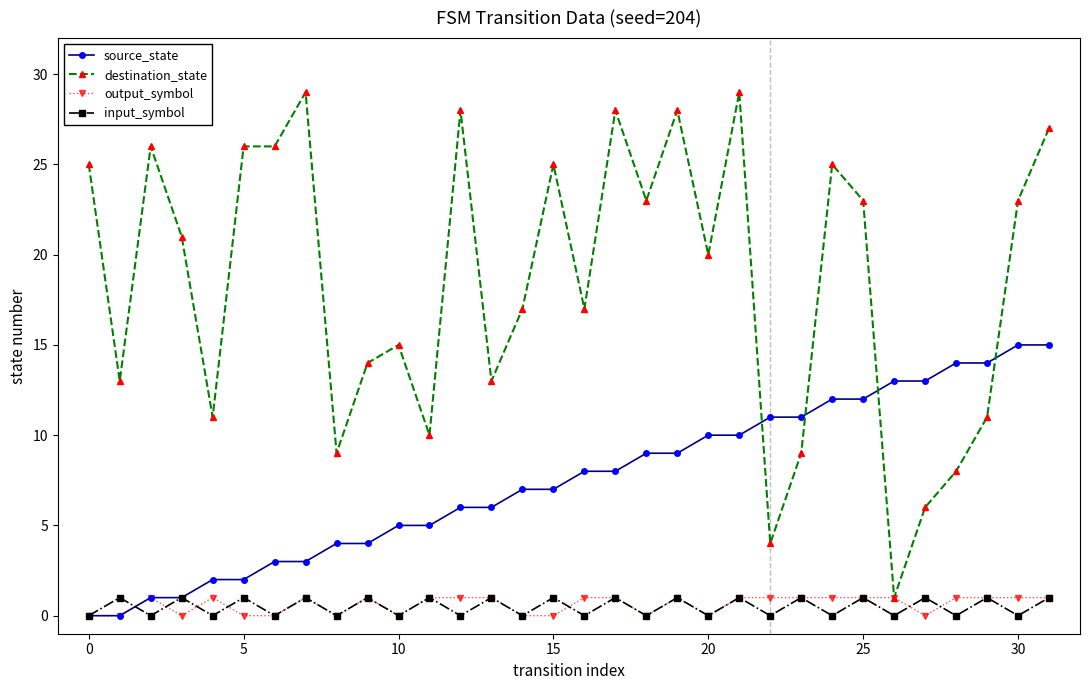

What is the maximum value for source_state?

15